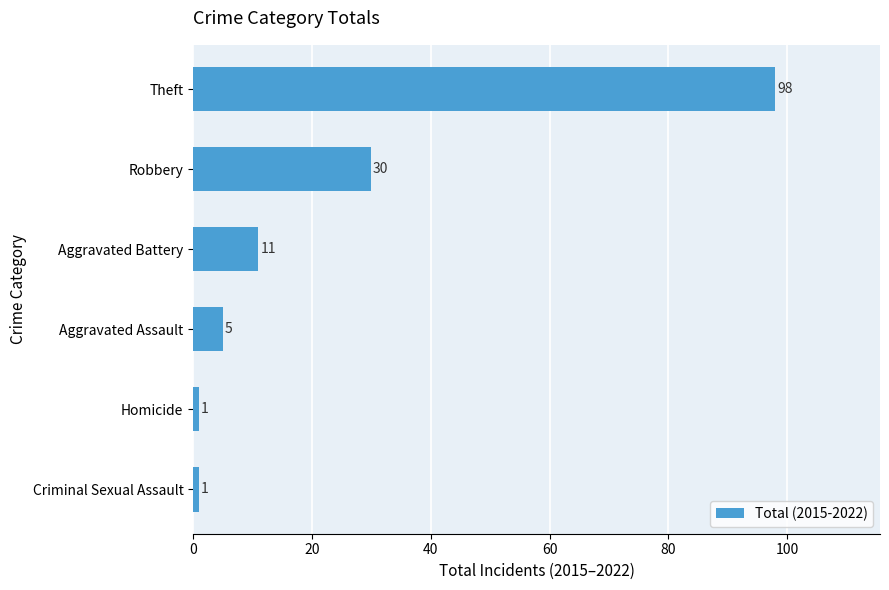

What is the average value?

24